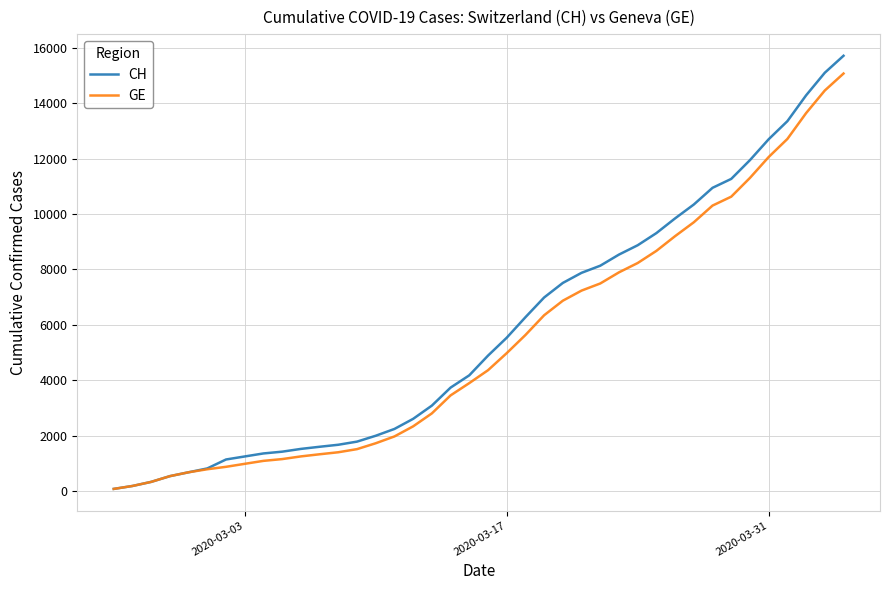

What is the maximum value for CH?

15719